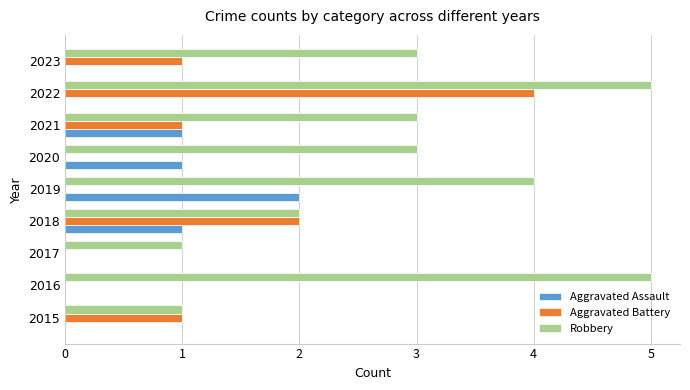

What is the sum of all Aggravated Battery values?

9